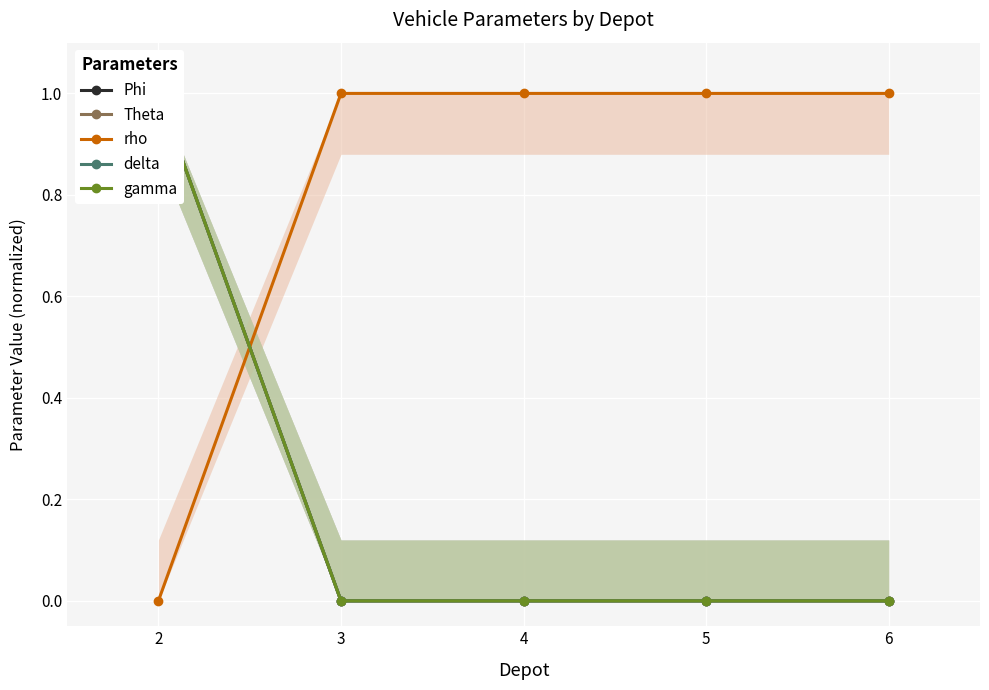

How many data points does each series have?

5